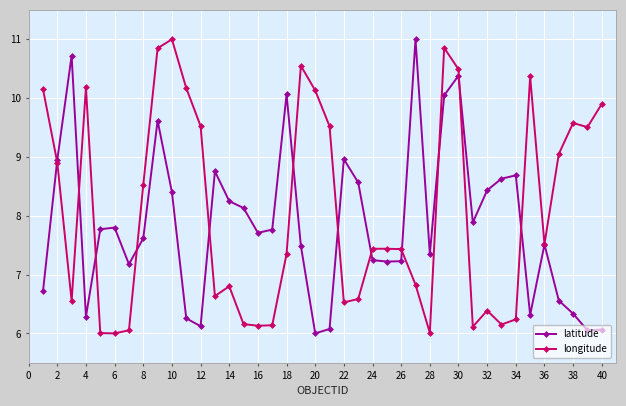

What is the maximum value for longitude?

11.0